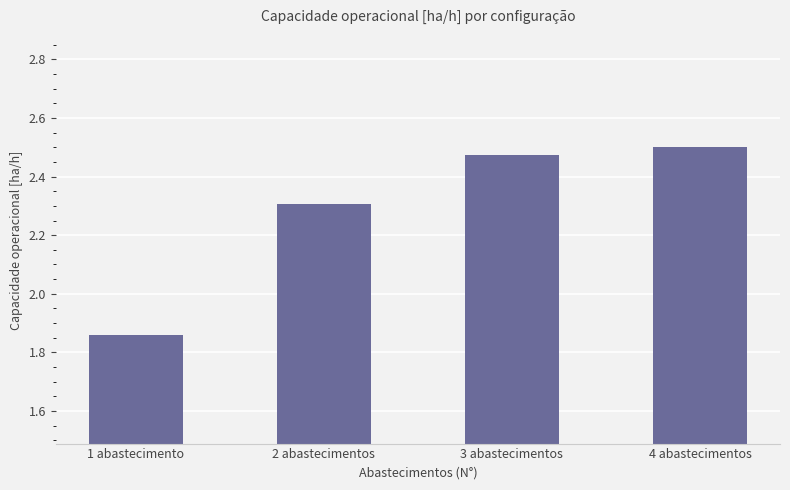

Which label corresponds to the smallest value in the chart?

1 abastecimento